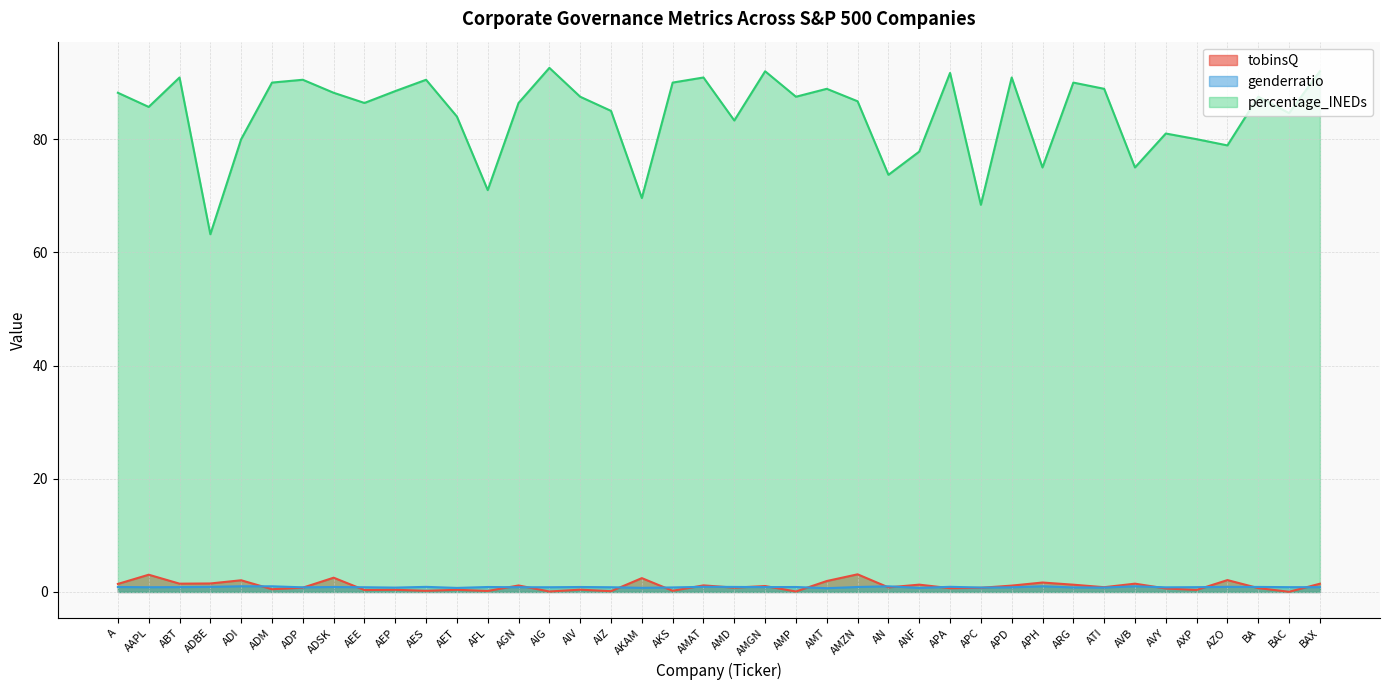

In percentage_INEDs, how many points are higher than both neighbors (excluding endpoints)?

12